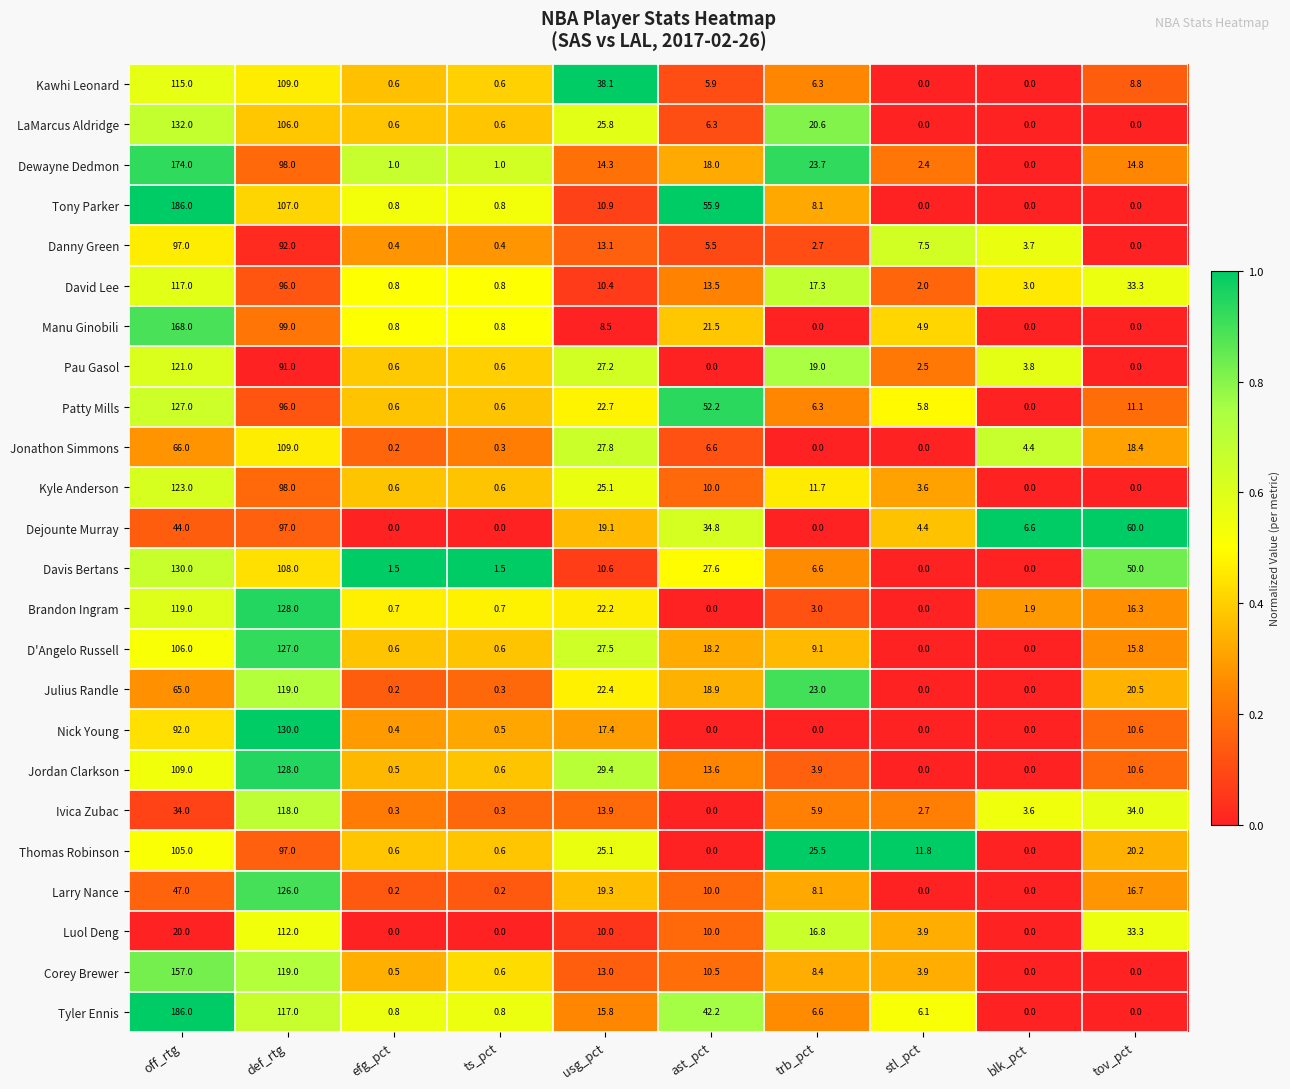

At how many categories does at least one series exceed 0?

10